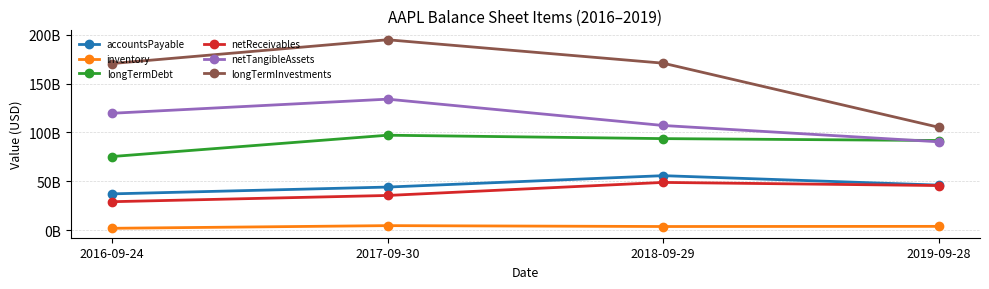

What are all the series names shown in the legend?

accountsPayable, inventory, longTermDebt, netReceivables, netTangibleAssets, longTermInvestments